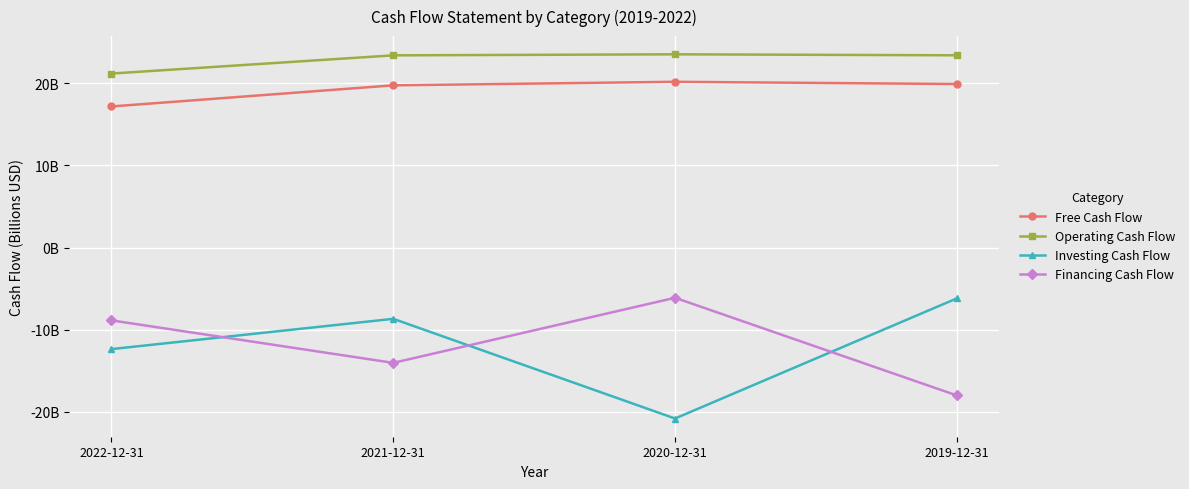

True or false: Free Cash Flow has more than 1 interior local peaks.

False